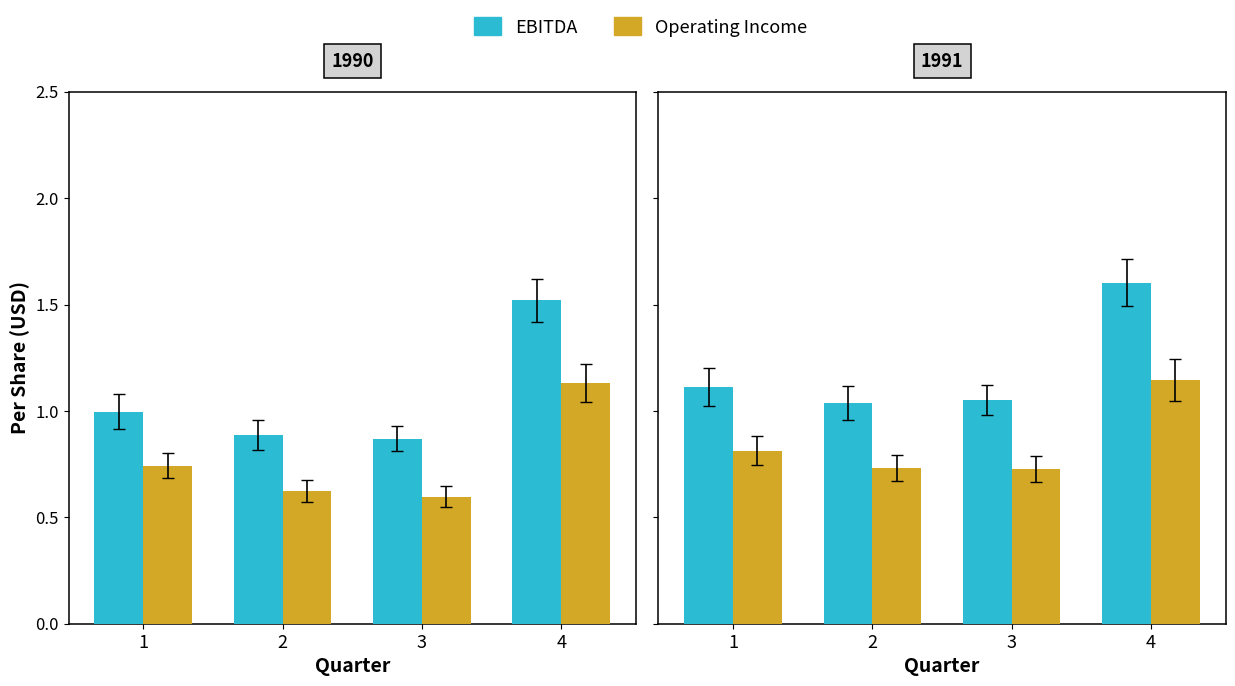

What are all the series names shown in the legend?

EBITDA, Operating Income